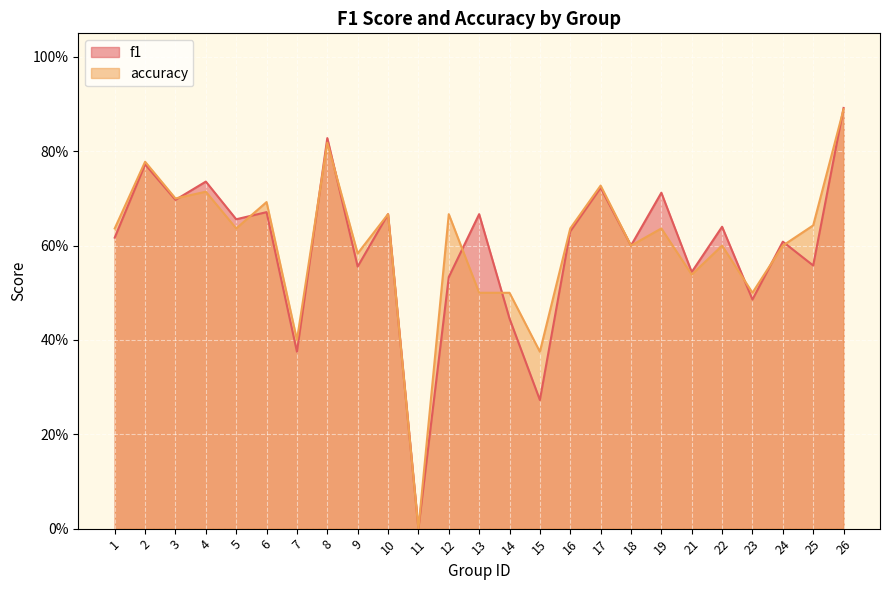

In f1, how many points are lower than both neighbors (excluding endpoints)?

10